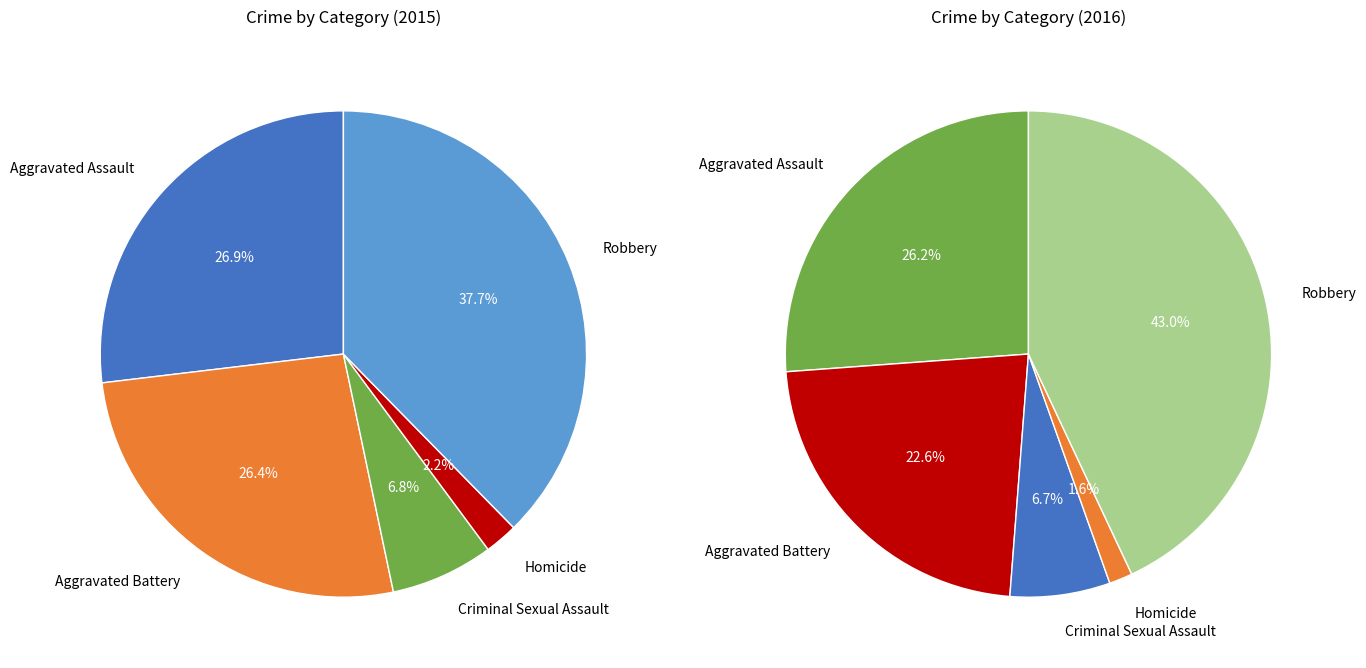

Is there a majority slice in this chart?

No